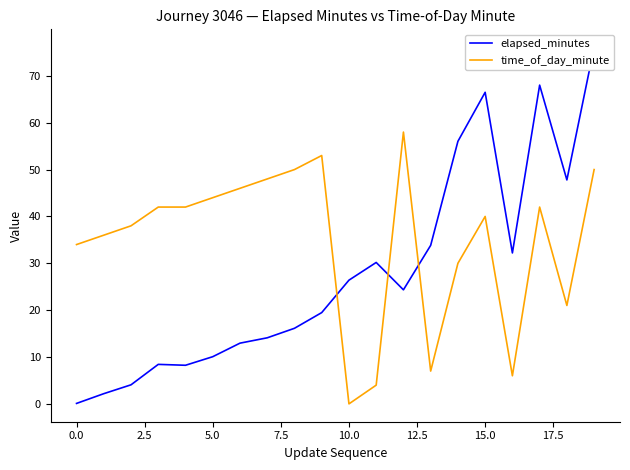

At which category does the chart reach its minimum across all series?

10